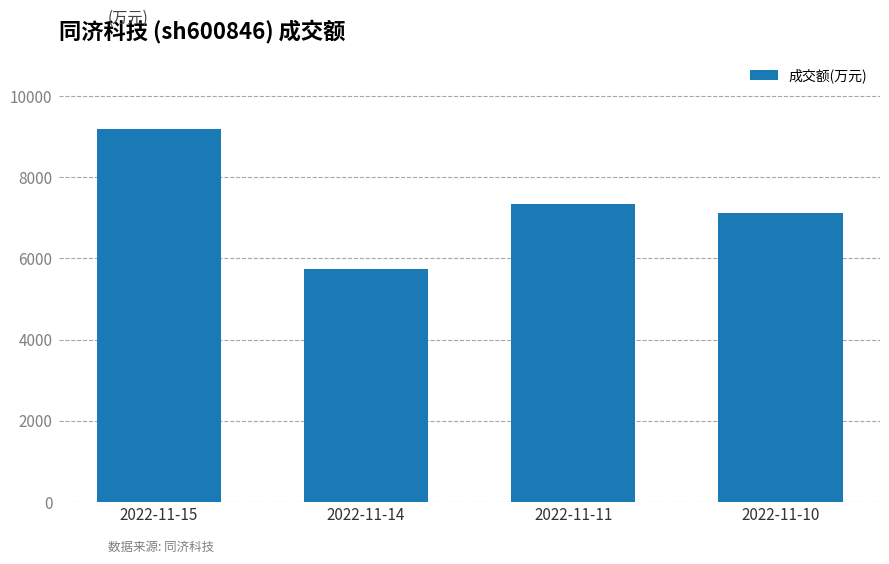

What is the minimum value shown in the chart?

5751